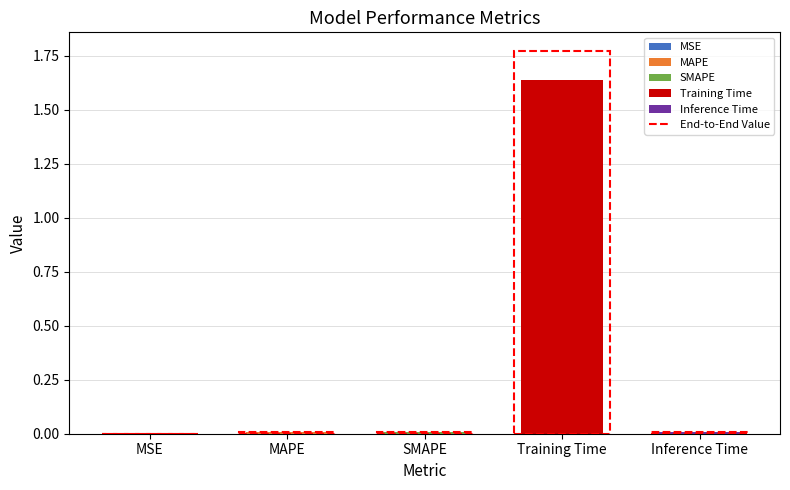

What is the sum of all values?

1.7